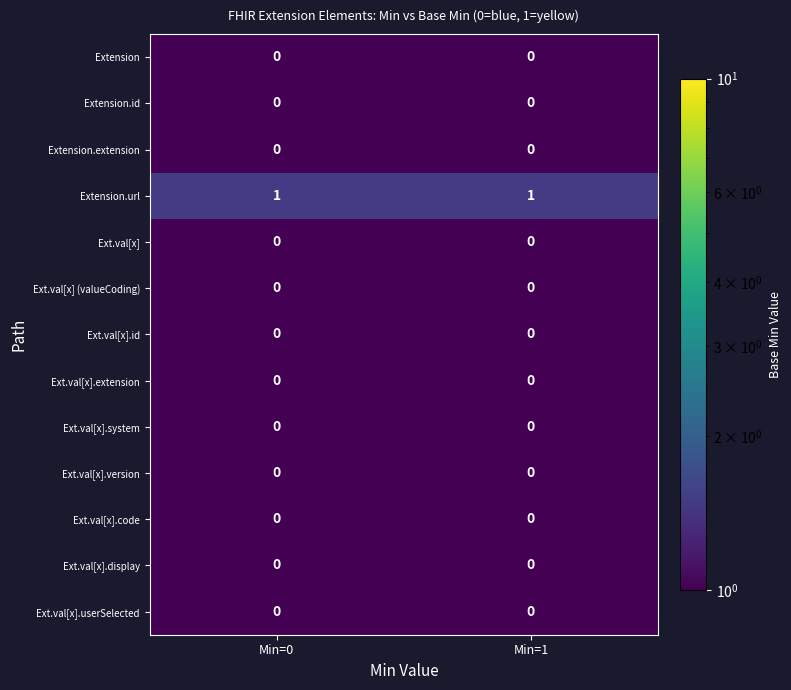

What is the difference between the highest and lowest values at Min=0?

1